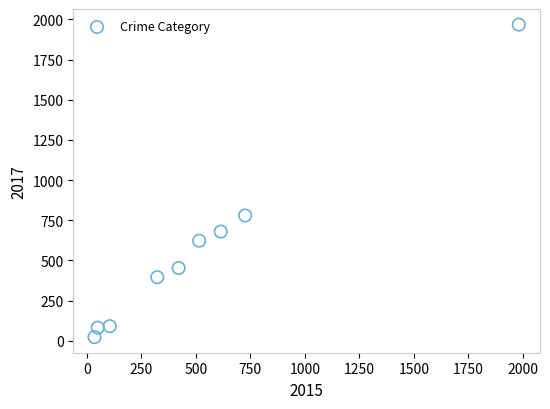

What is the range of X values (max minus min)?

1946